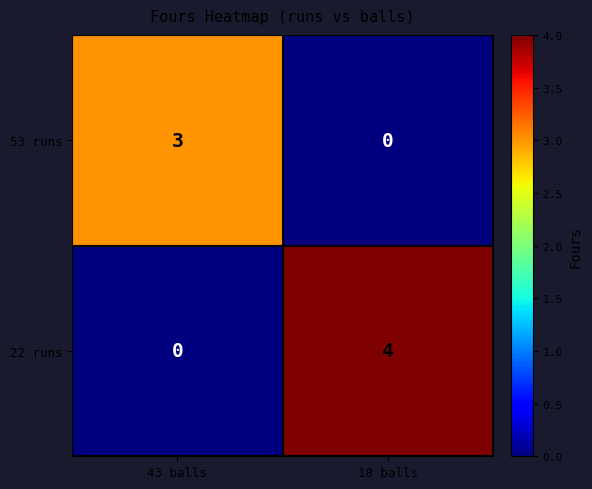

What is the spread (max minus min) of values at 43 balls?

3